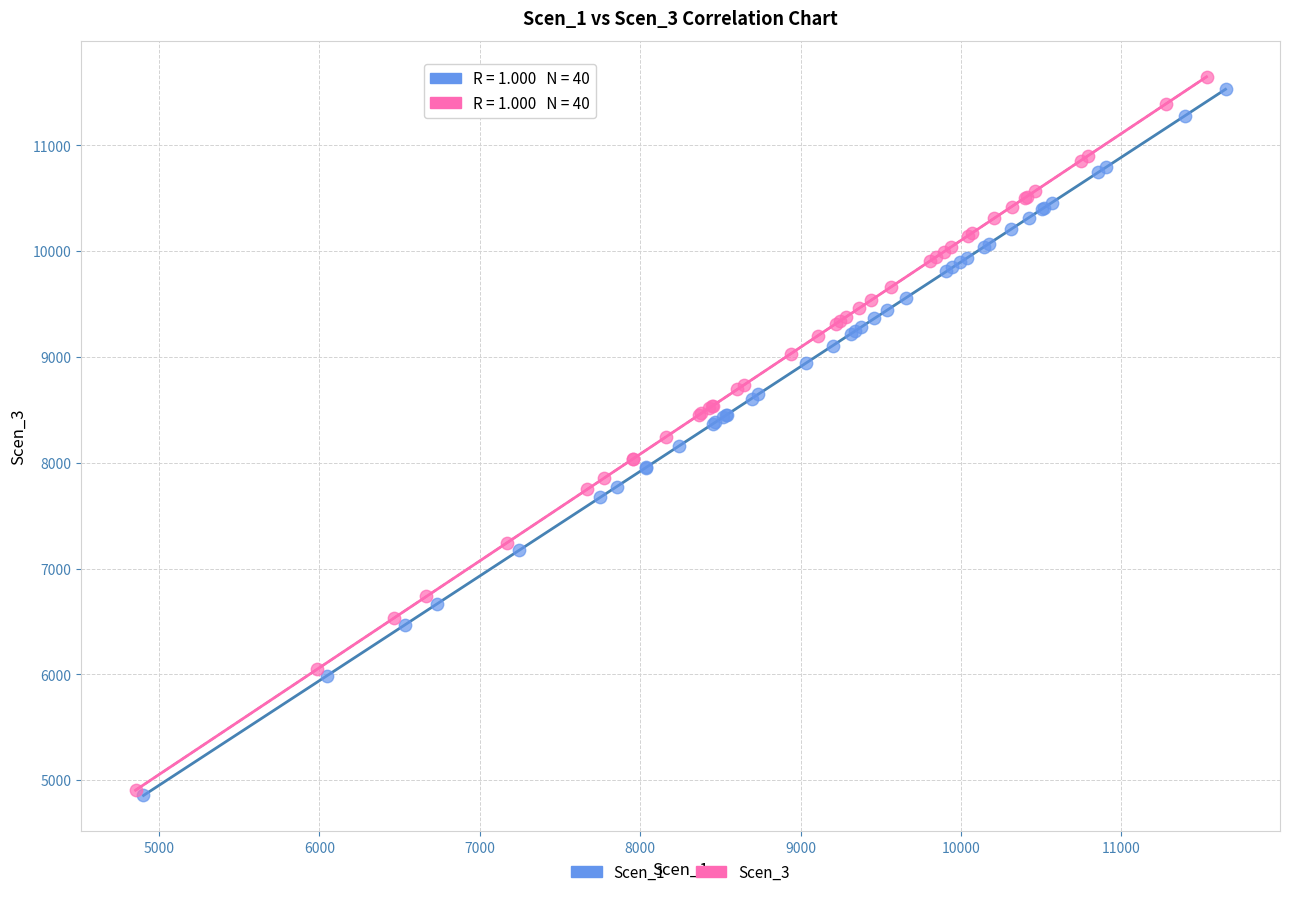

Which series has the largest Y range (max minus min)?

Scen_3